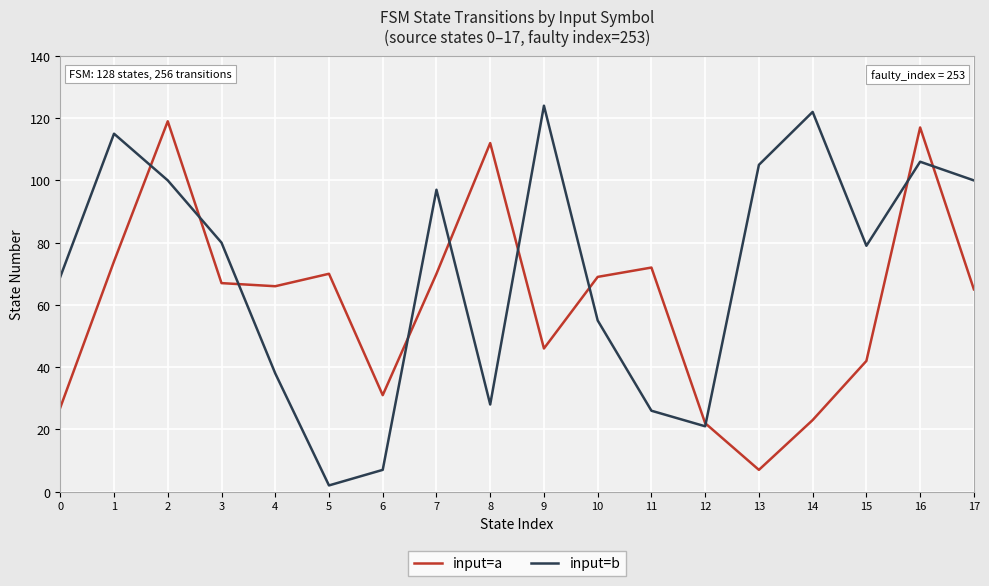

Is the value of input=b at 14 greater than the value of input=a at 3?

Yes